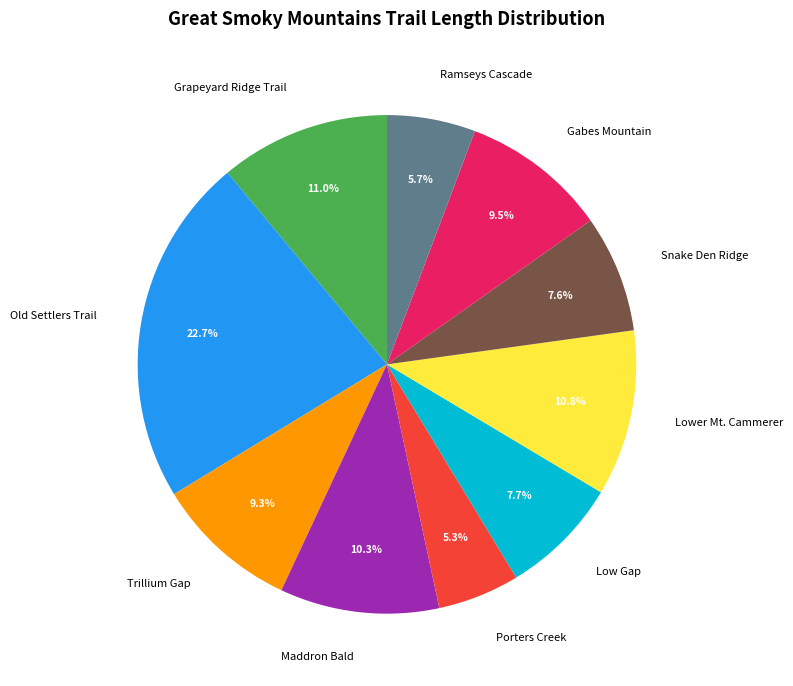

Which category has the biggest portion of the pie?

Old Settlers Trail